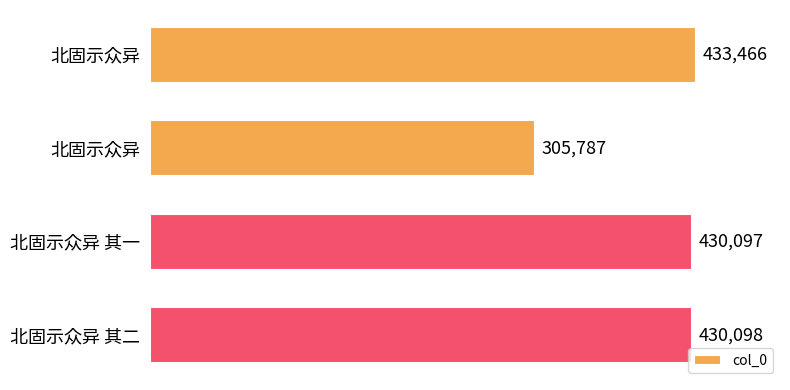

Does the chart contain stacked bars?

No